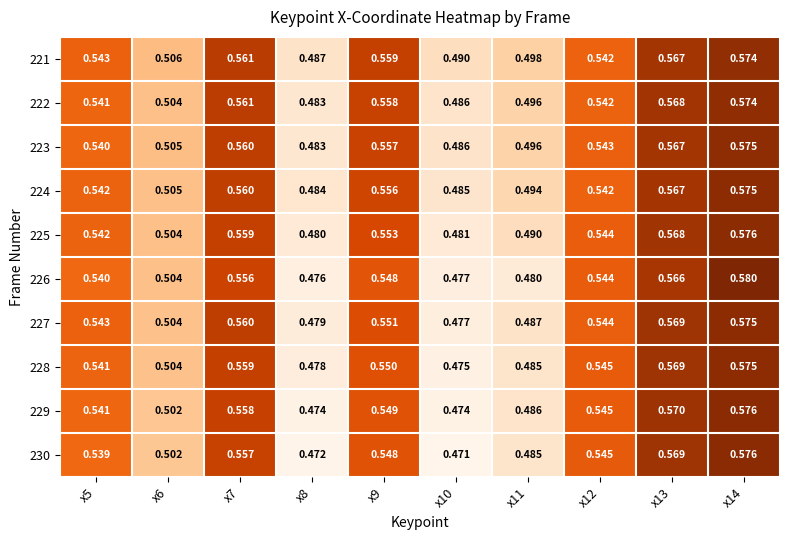

Which series changed the most between x6 and x9?

222